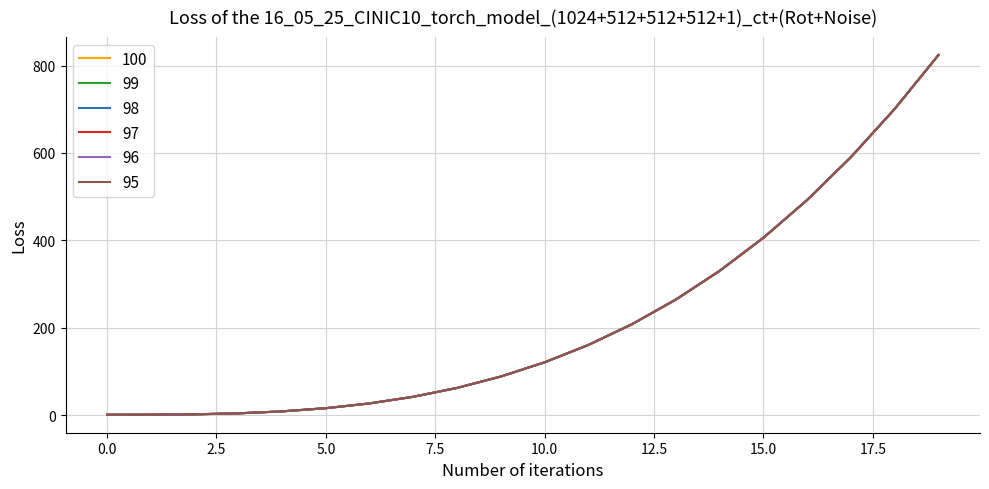

Which series has the largest total across all categories?

100